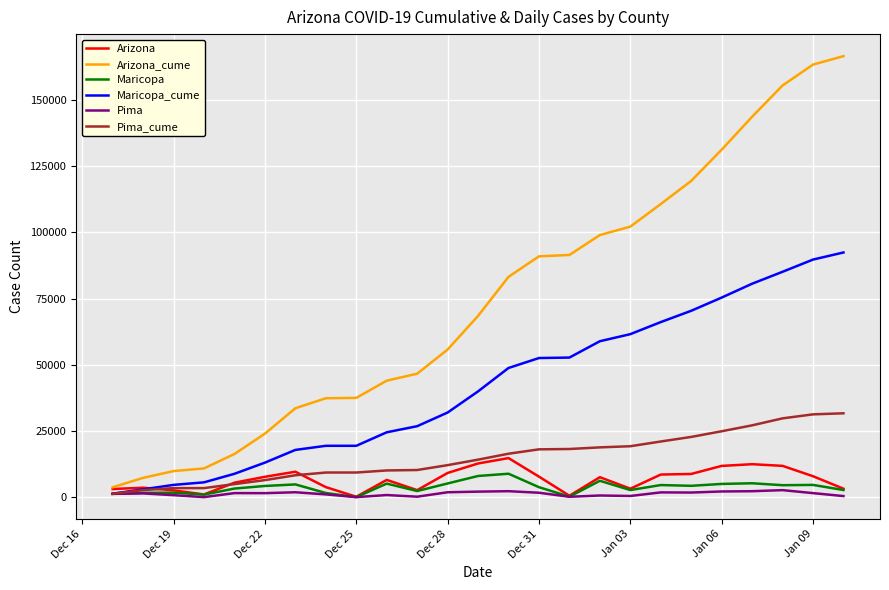

What is the maximum value for Maricopa?

8837